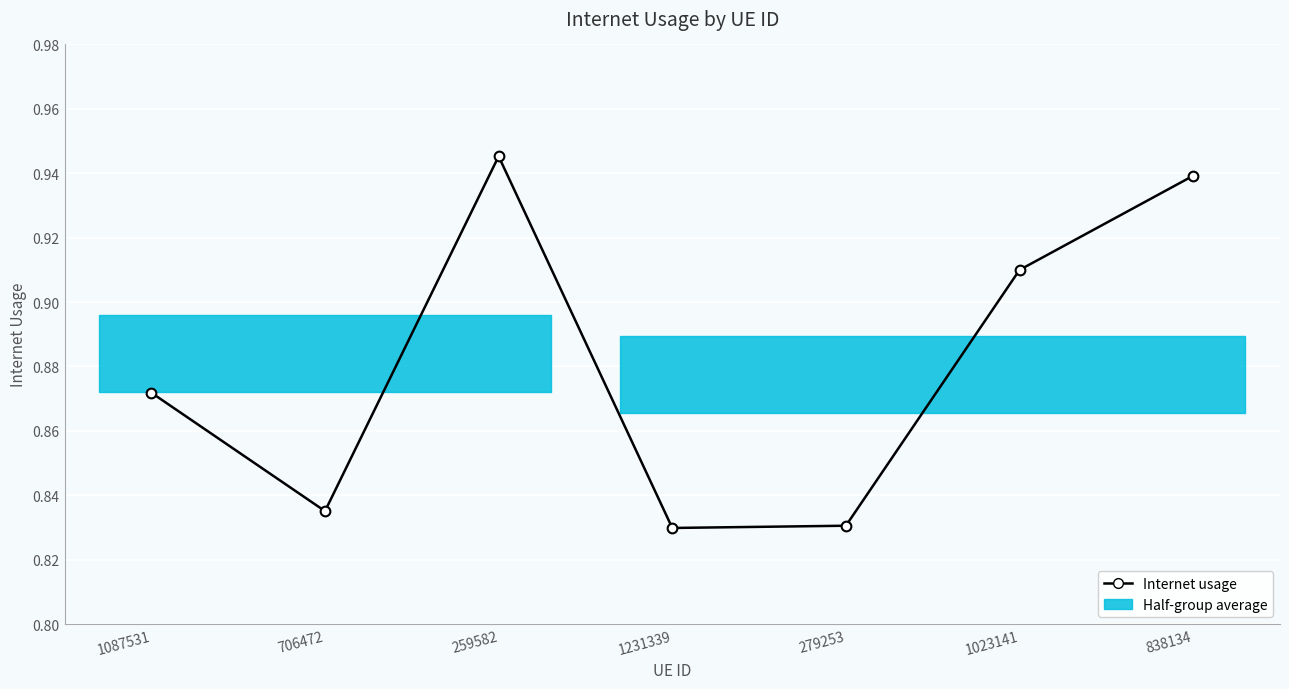

What is the sum of all values?

6.2